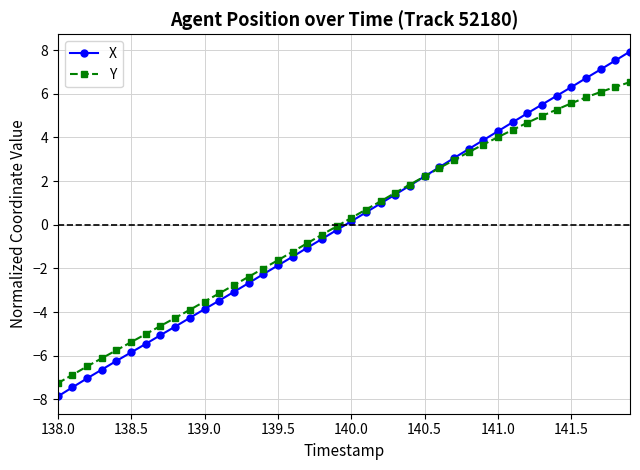

List the series in order of their peak value, lowest first.

Y, X